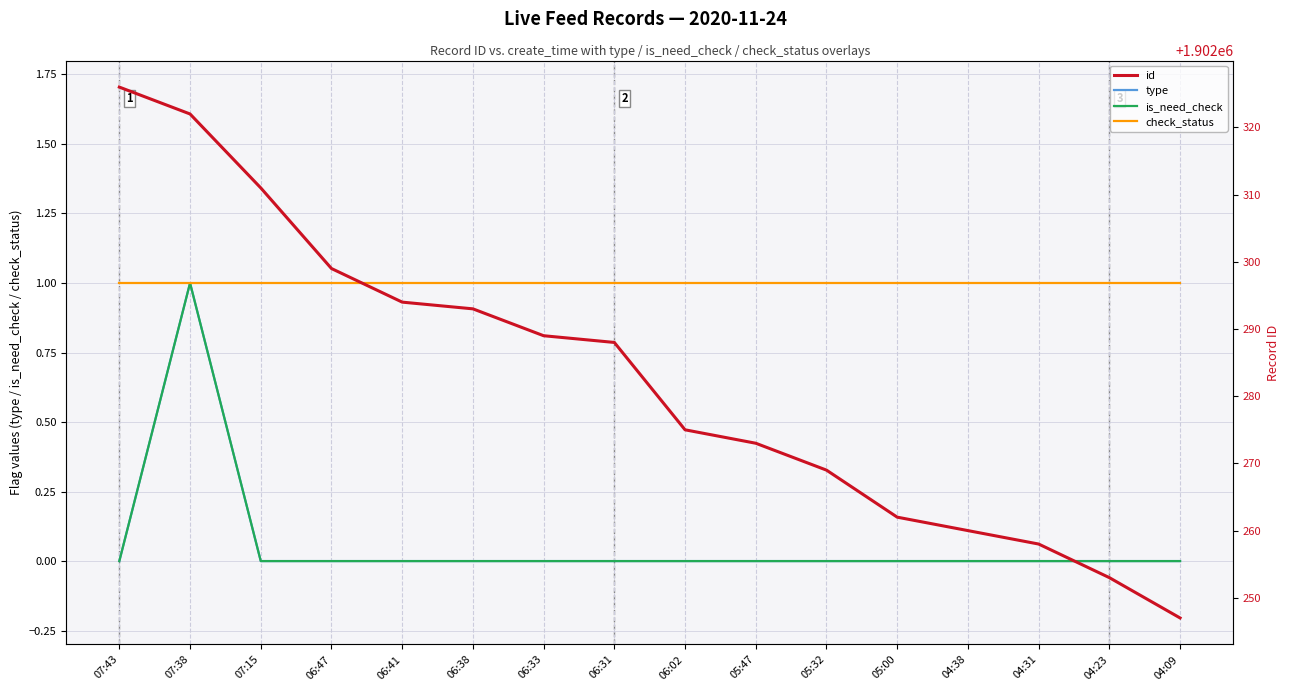

Which series changed the most between 07:38 and 06:31?

id